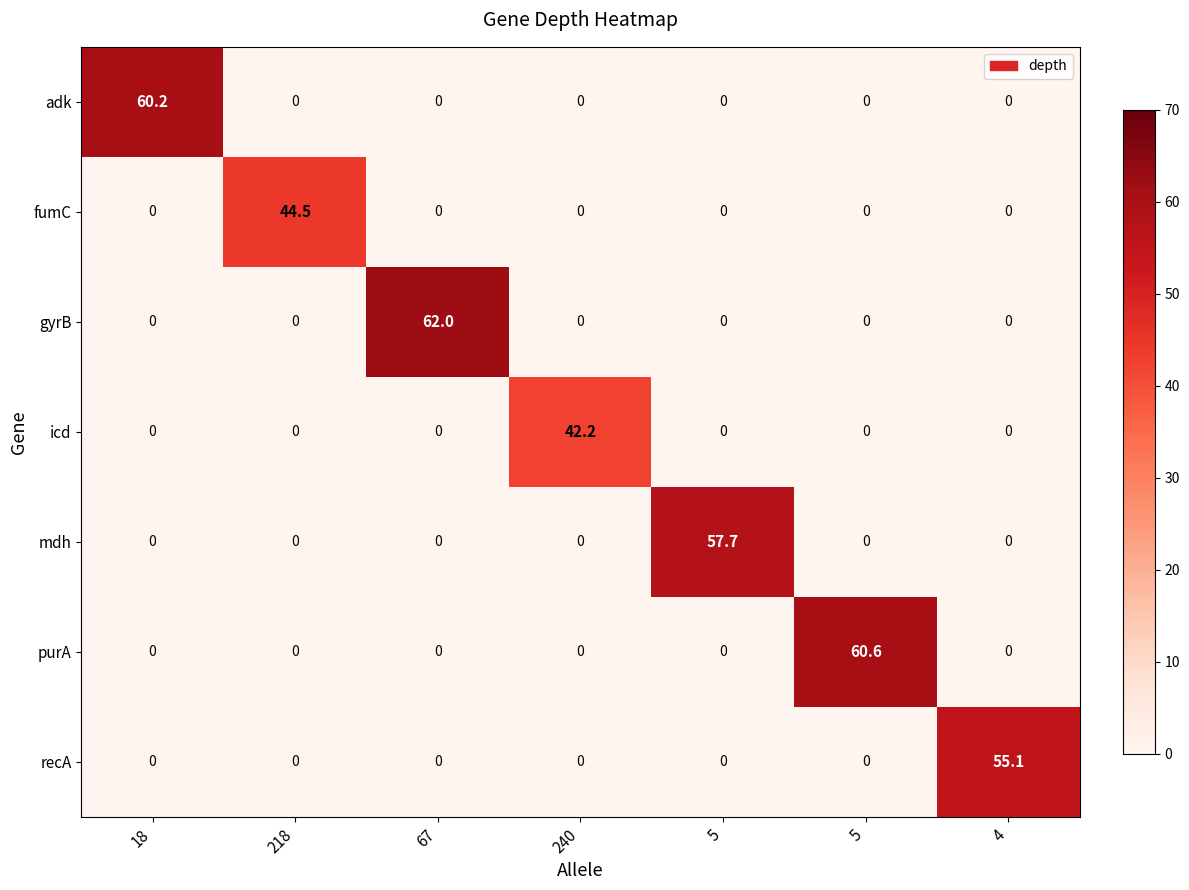

Which label corresponds to the largest value in the chart?

67